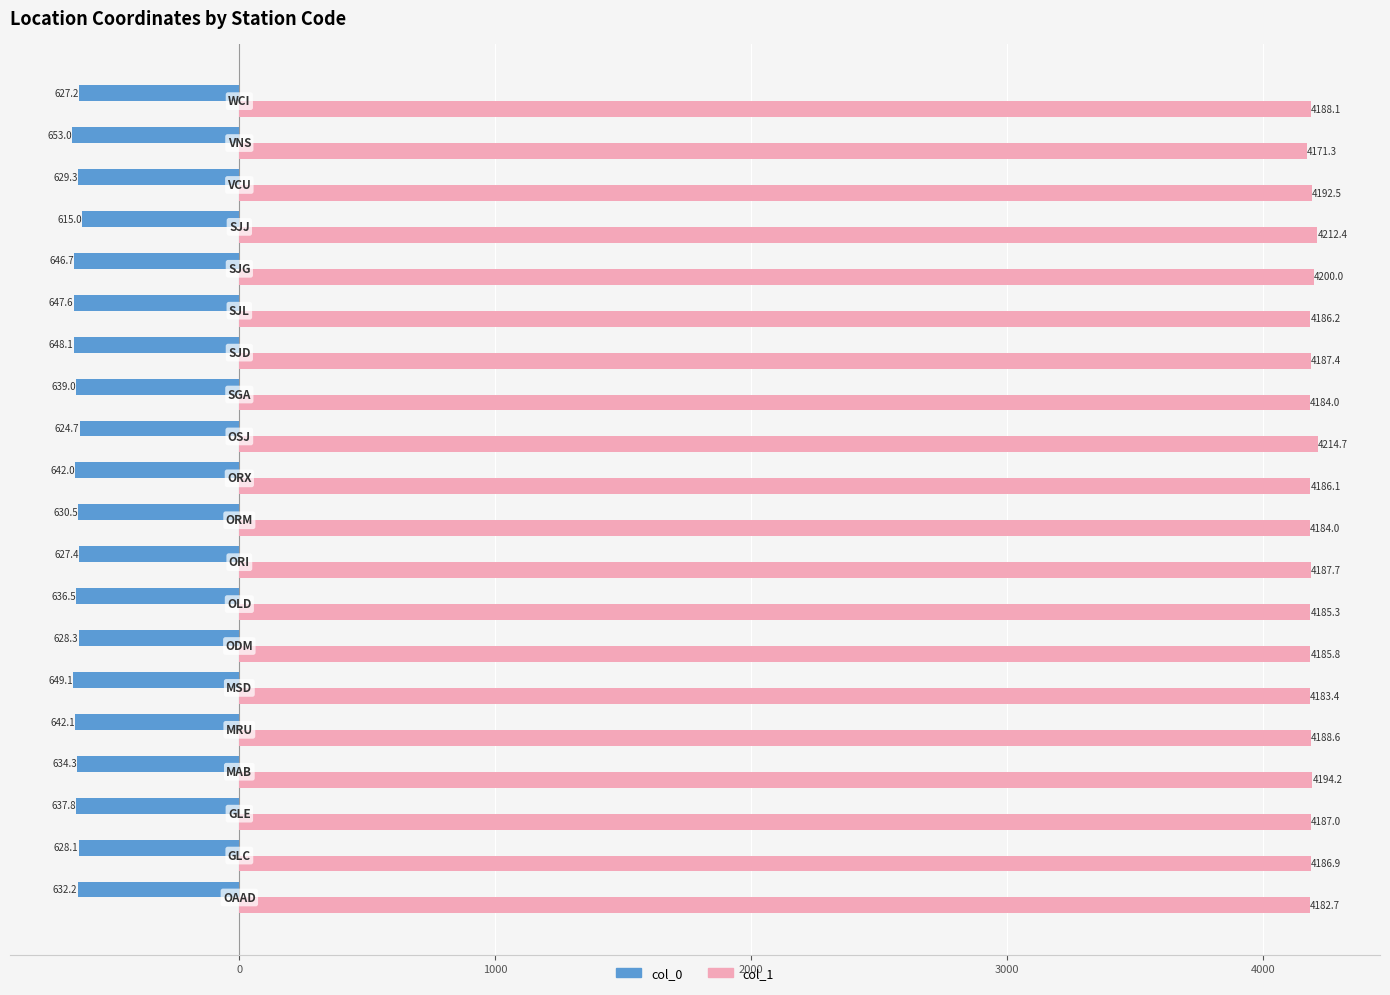

Rank the series by their average value, from lowest to highest.

col_0, col_1